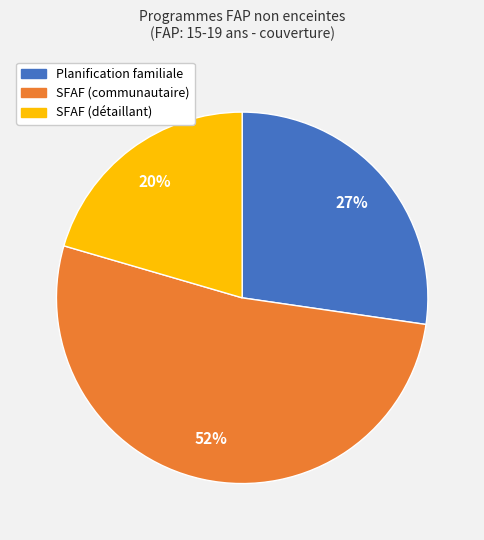

The SFAF (communautaire) slice represents 52% of the pie. True or false?

True